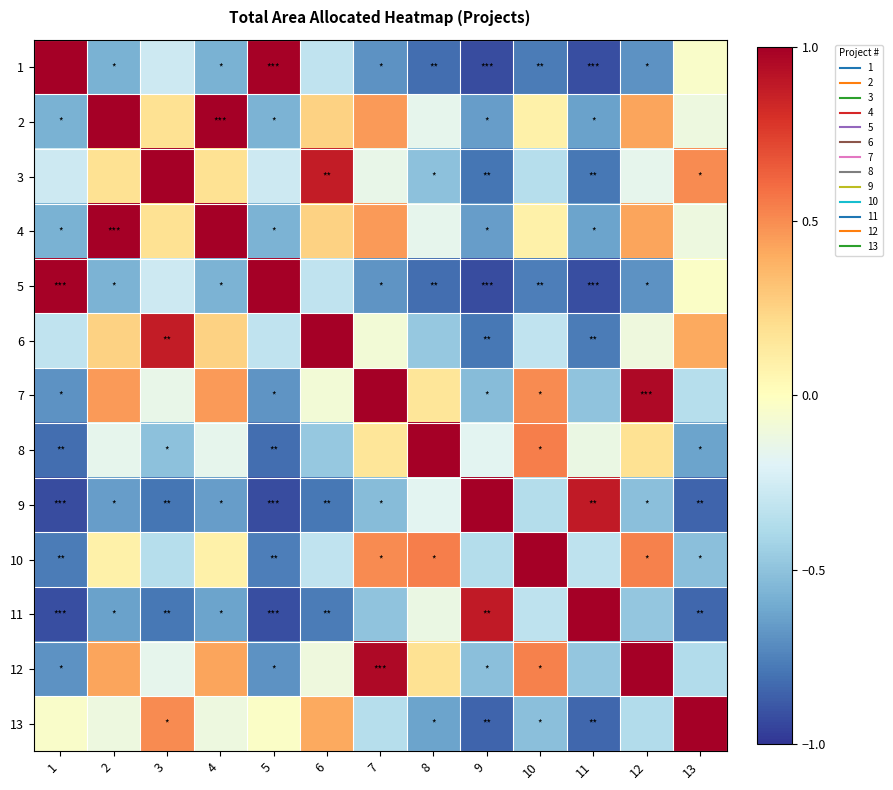

Count the number of categories in the chart.

13